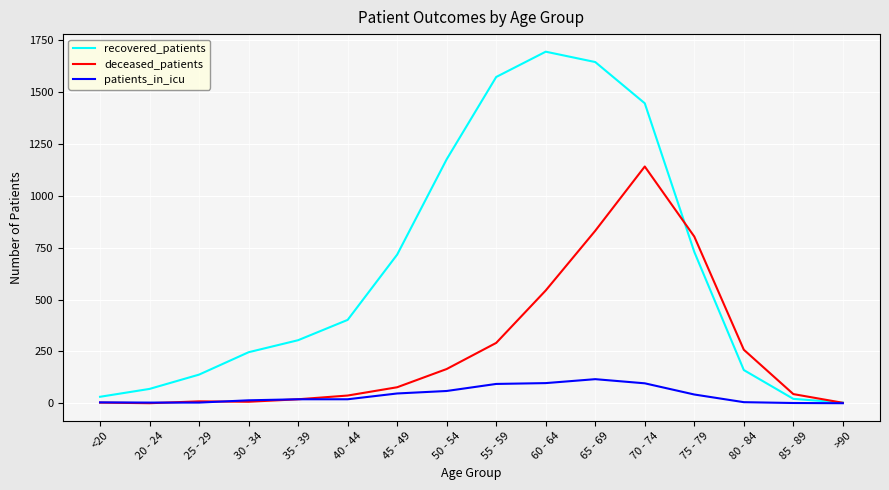

At which label is deceased_patients closest to 571?

60 - 64